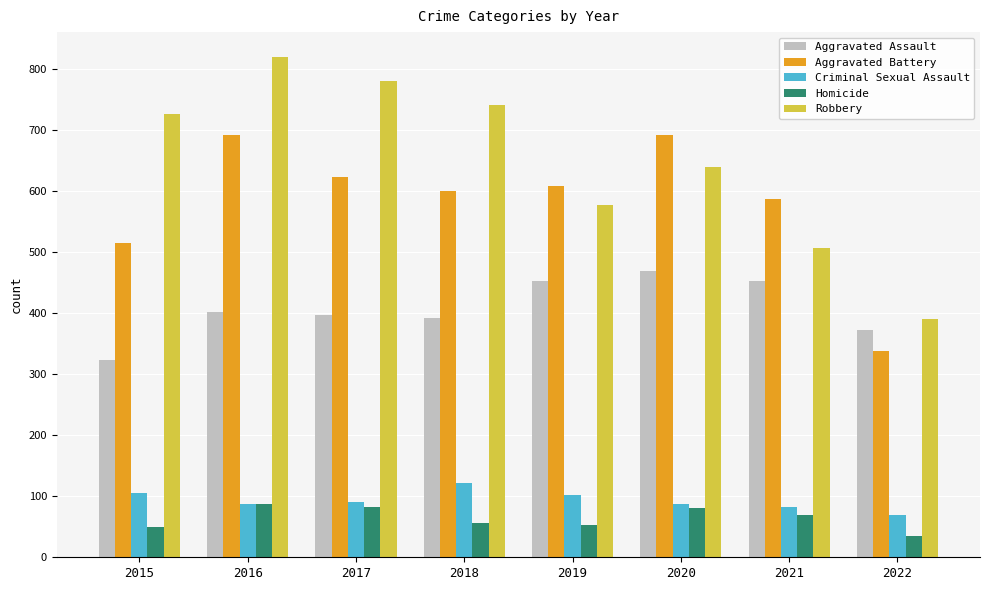

The value of Robbery at 2016 is 819. True or false?

True